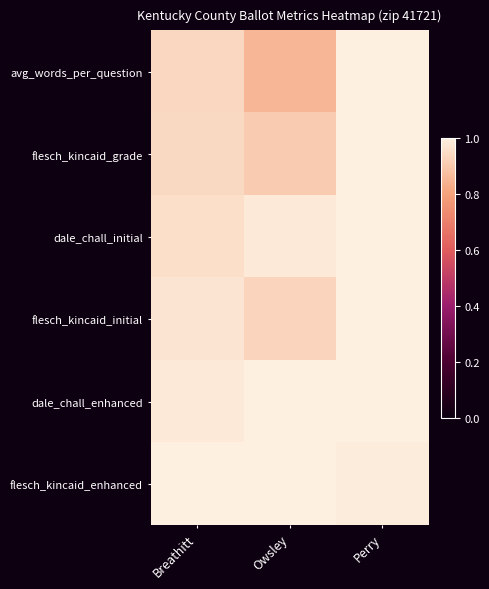

How many data points does each series have?

3